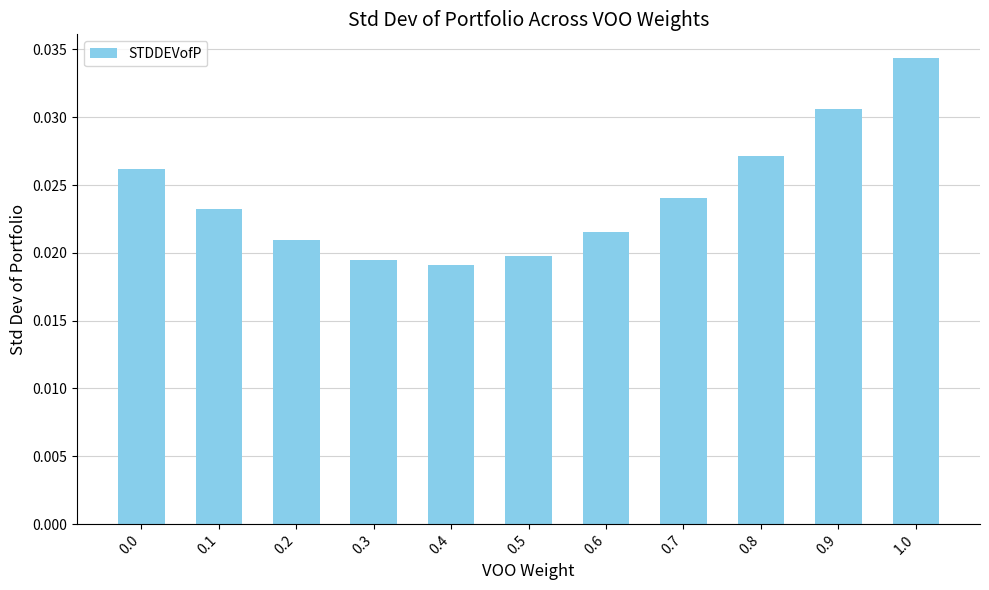

What position from the right is 0.1?

10